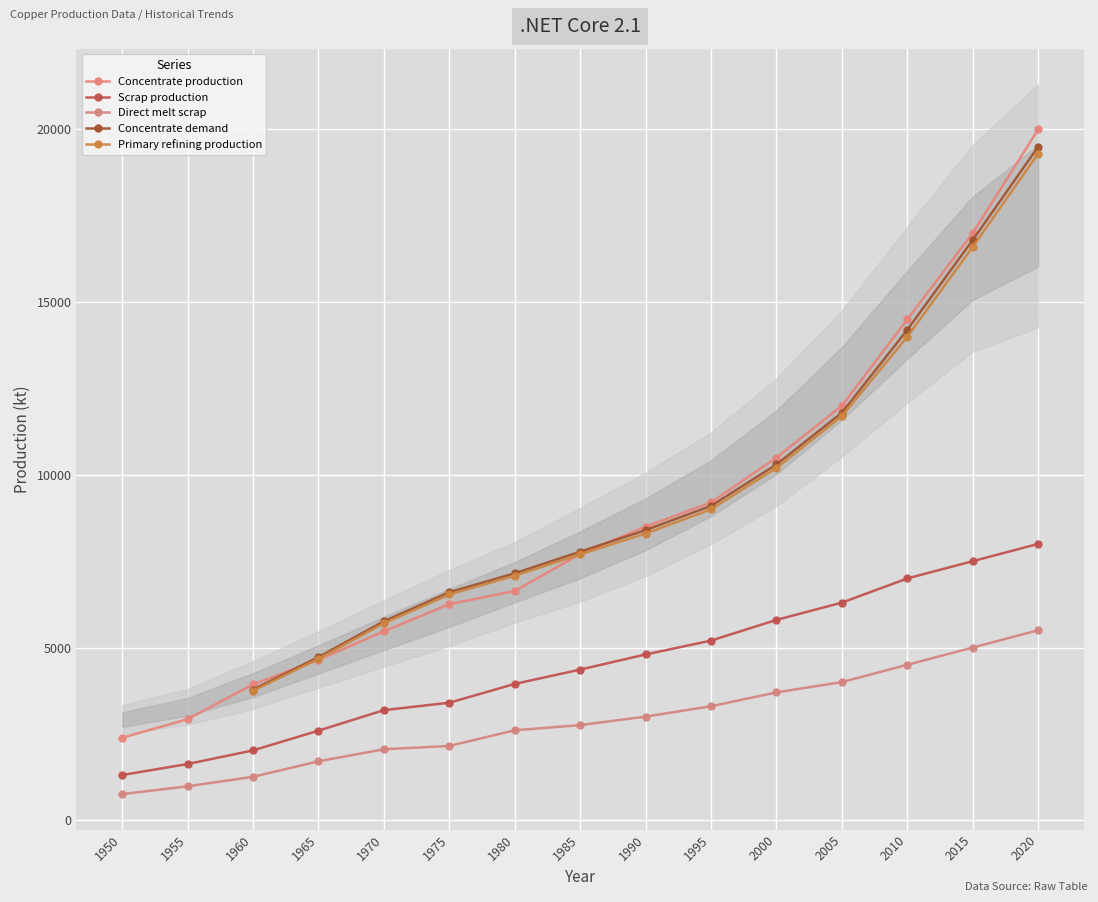

The value of Concentrate production at 1950 is 1237.6. True or false?

False